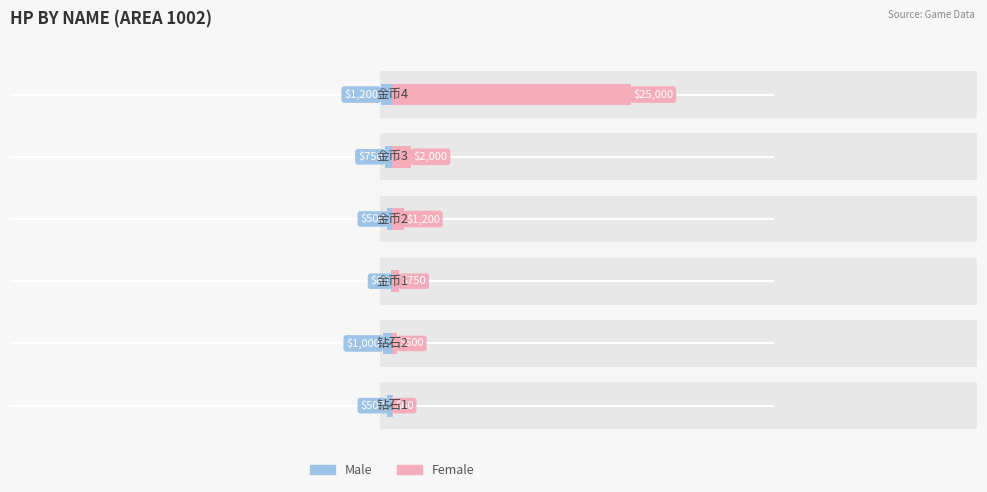

Reading right to left, list all the values displayed in this chart.

Male: 5=-1200	4=-750	3=-500	2=-60	1=-1000	0=-500
Female: 5=25000	4=2000	3=1200	2=750	1=500	0=60